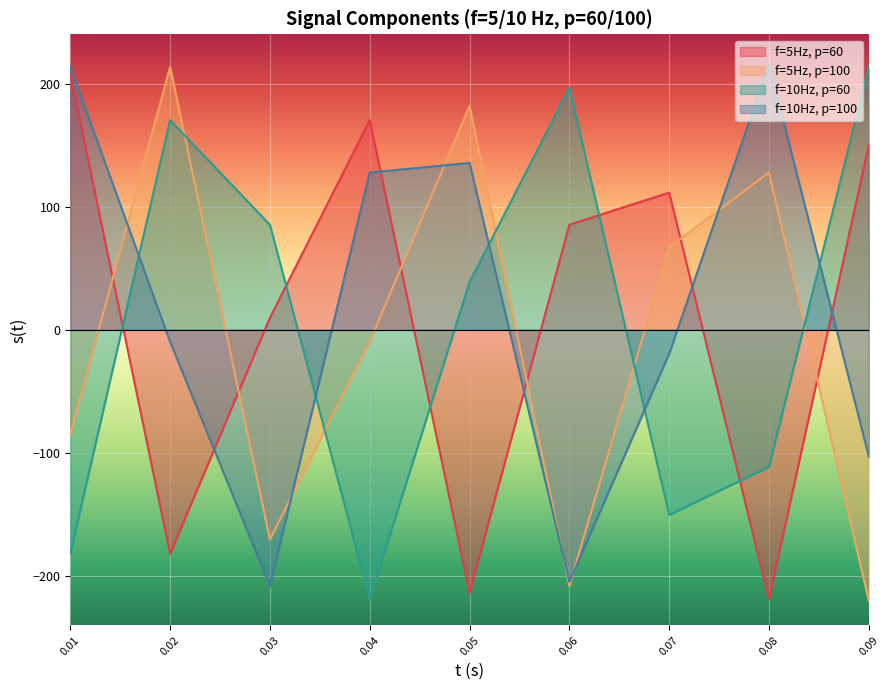

What is the maximum value for f10p60_s?

213.5